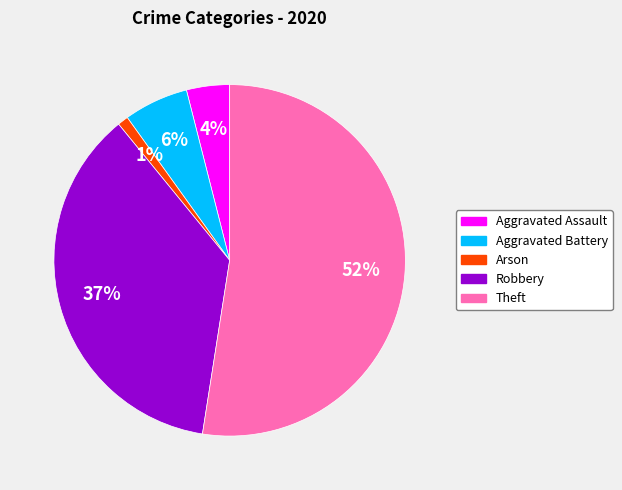

What percentage is the Aggravated Assault slice, to the nearest percent?

4%